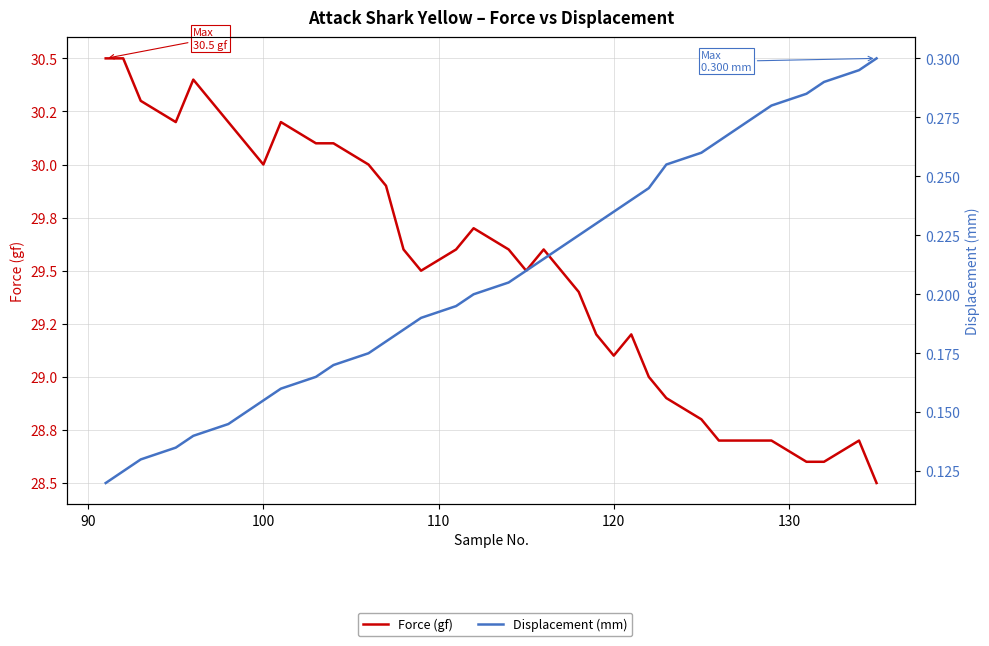

True or false: Displacement (mm) and Force (gf) intersect in this chart.

False